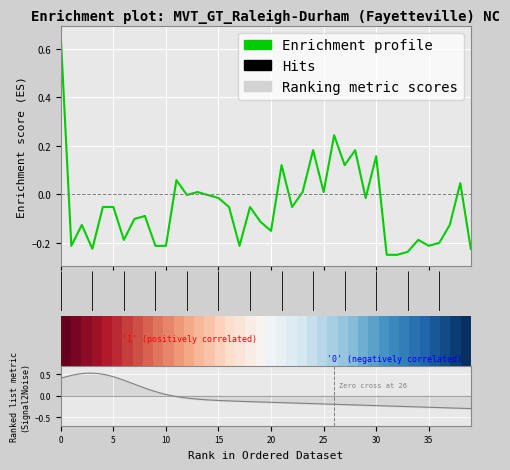

What is the sum of all Enrichment profile values?

-2.1